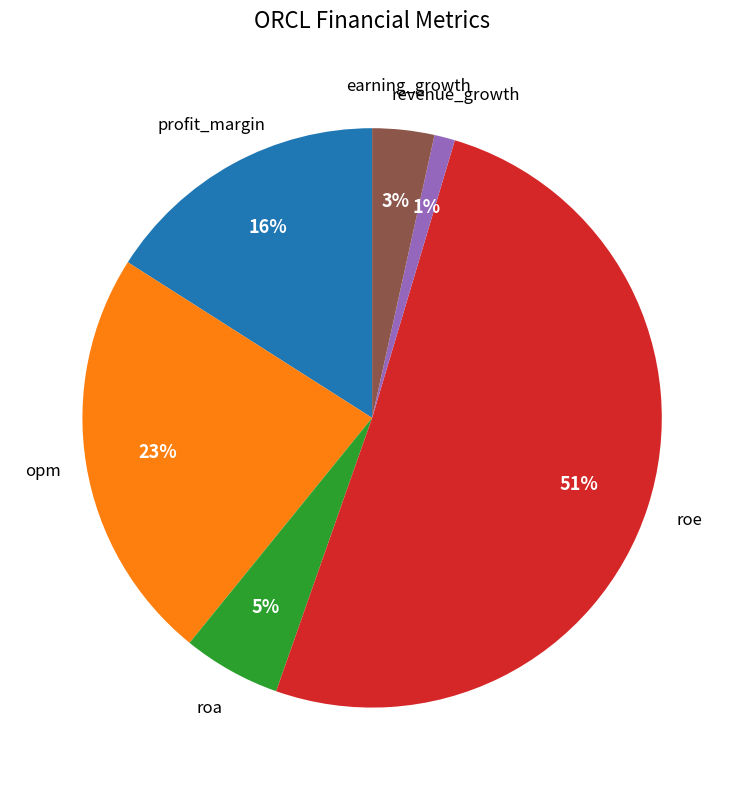

The roa slice represents 5% of the pie. True or false?

True